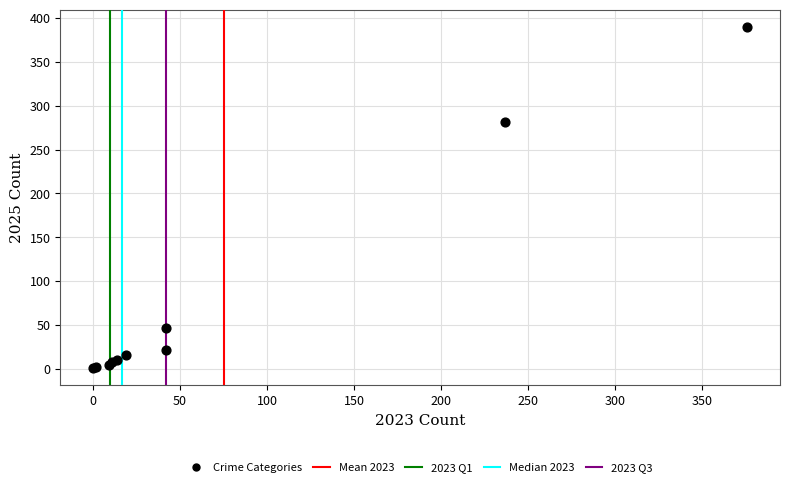

What Y value in the scatter plot is closest to 195?

281